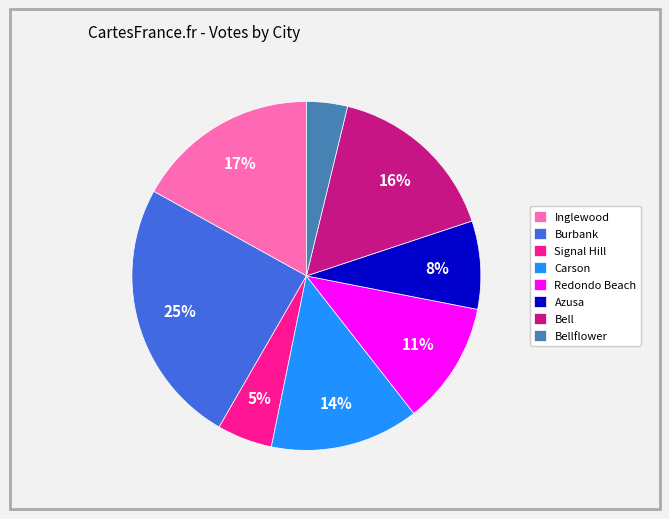

Is Carson the majority of the pie?

No